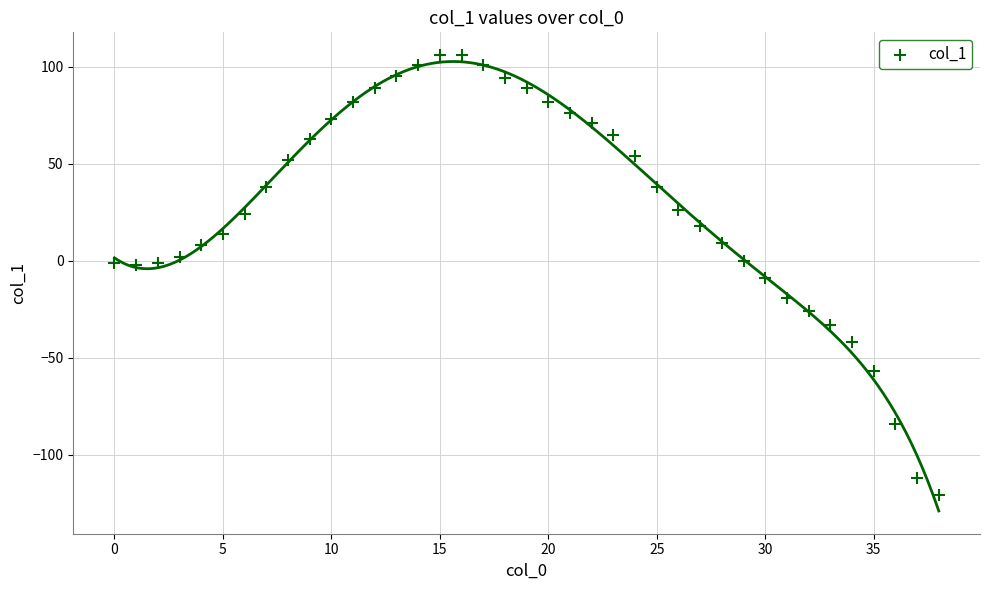

What is the range of Y values (max minus min)?

227